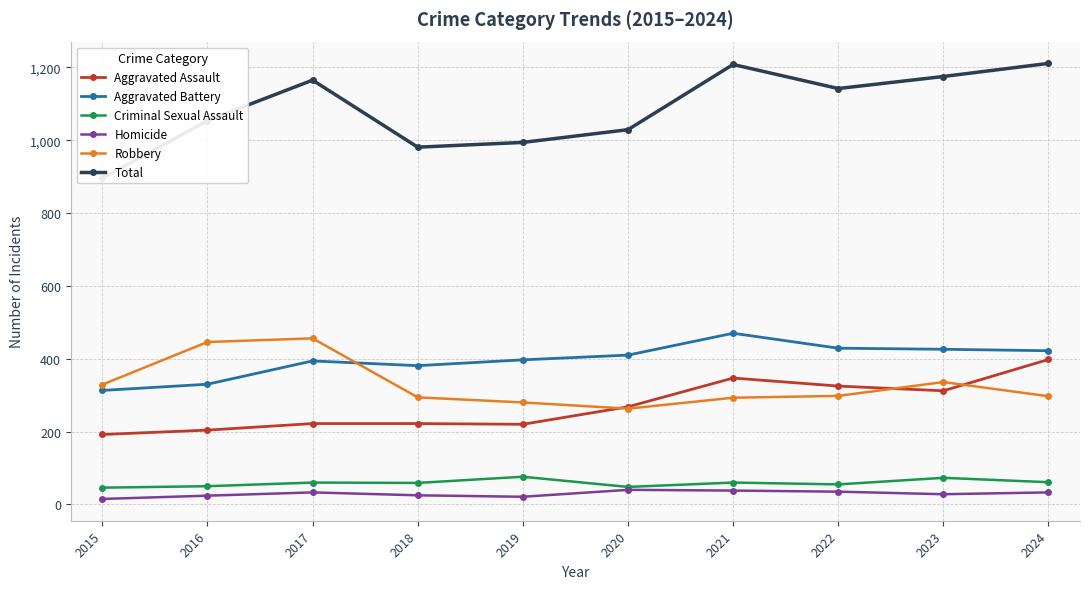

Read the Robbery value at 2021.

293